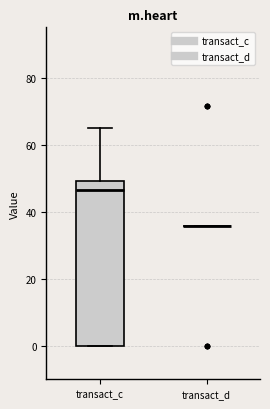

Reading left to right, read every box against the y-axis: the position of its median line, the range the box covers, and the ends of its whiskers. The values are not printed on the chart, so give them approximately, as read against the axis.

transact_c: median 46, box 0 to 50, whiskers 0 to 66
transact_d: box collapsed to a line at 36, whiskers 36 to 36